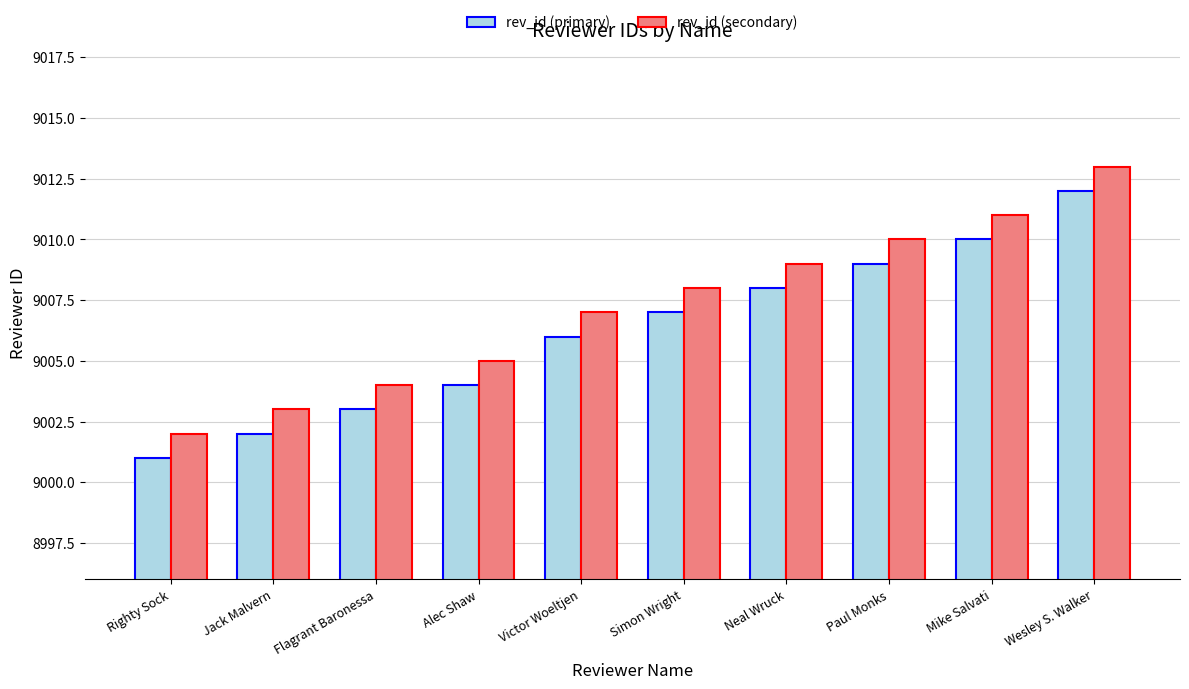

What is the average value of the rev_id (secondary) series?

9007